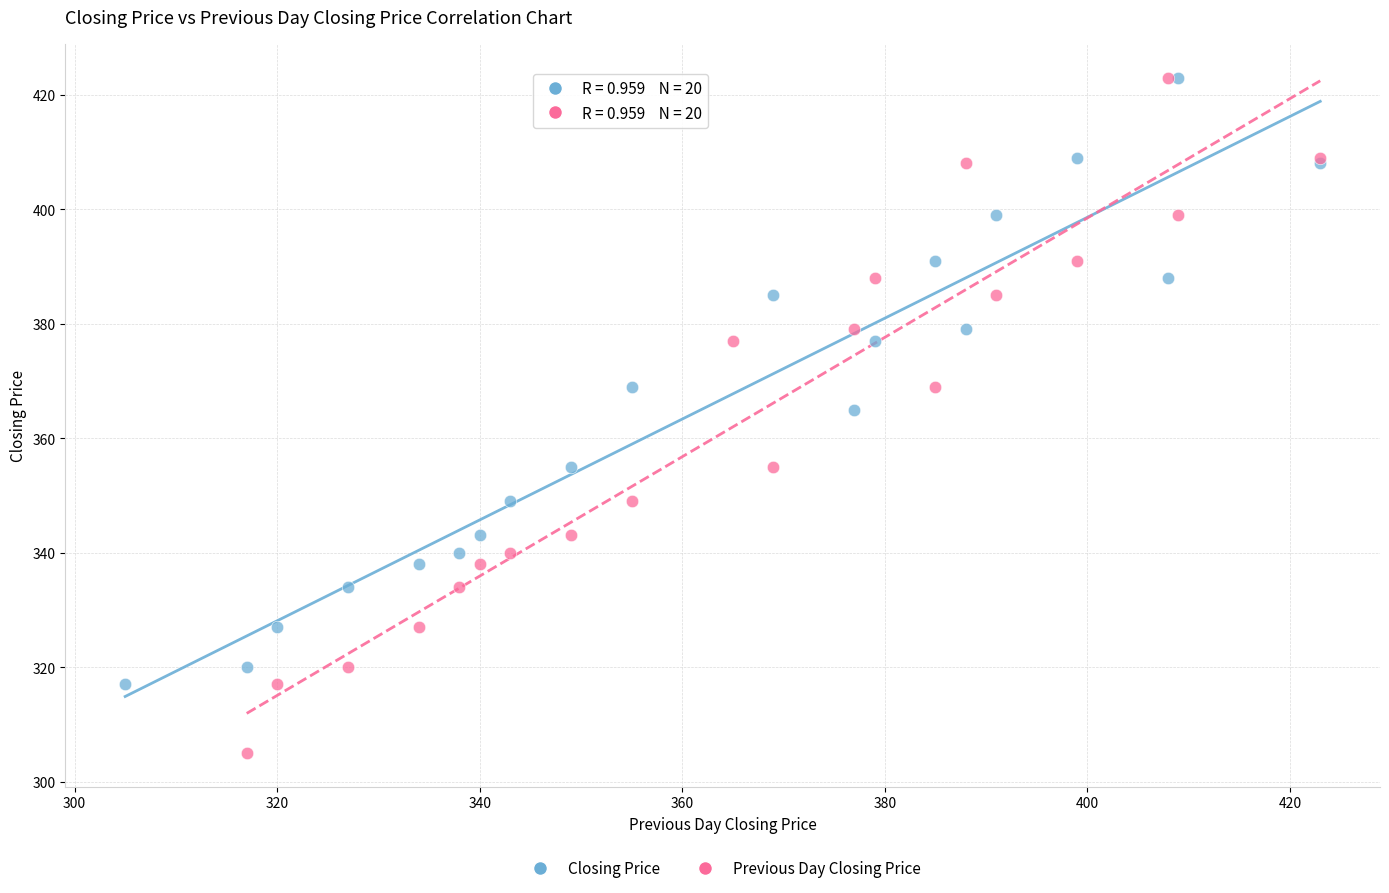

Which series contains the lowest Y value?

Previous Day Closing Price